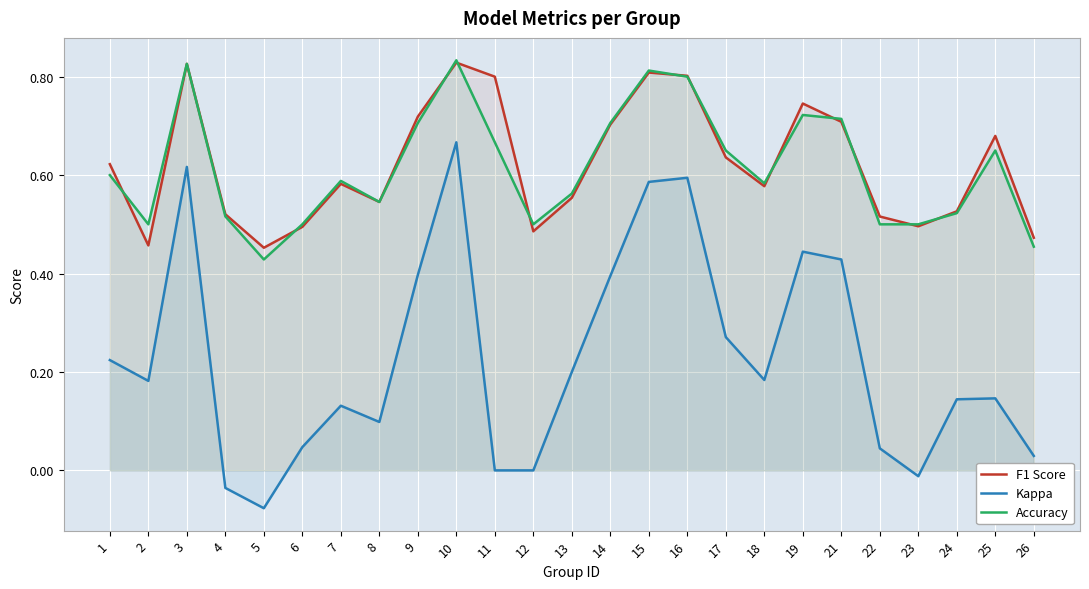

Between 14 and 11, which is larger?

11